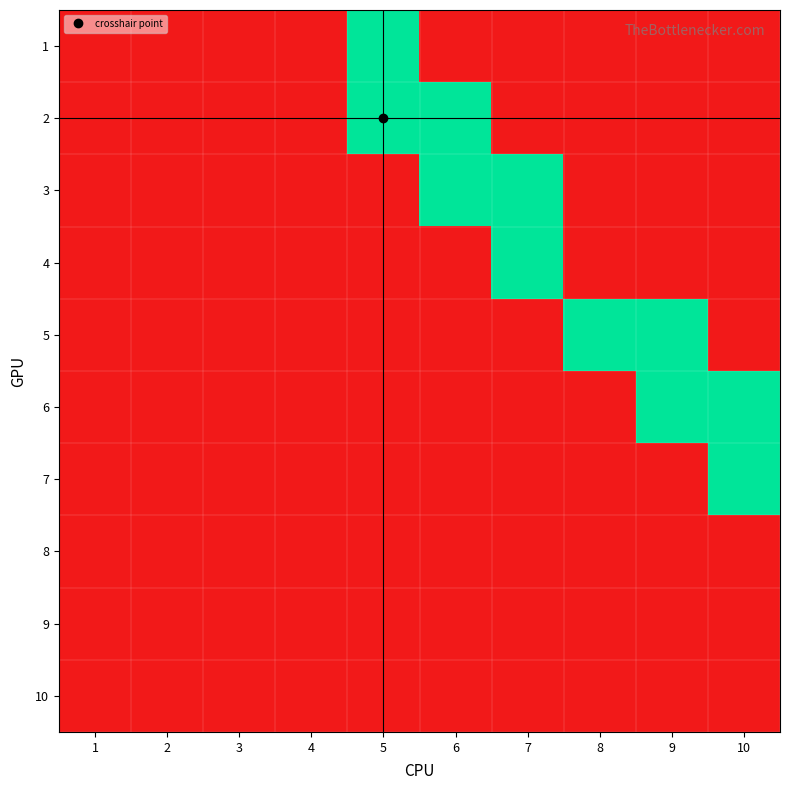

Rank the series by their maximum value, from highest to lowest.

1, 2, 3, 4, 5, 6, 7, 8, 9, 10